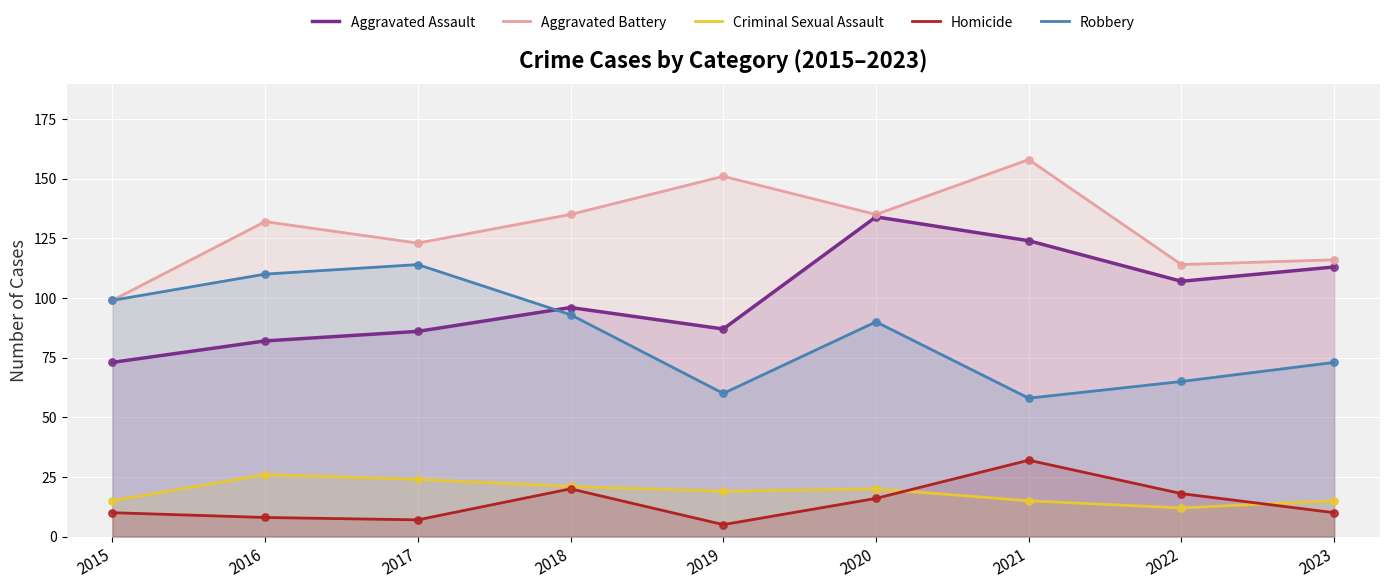

What are all the series names shown in the legend?

Aggravated Assault, Aggravated Battery, Criminal Sexual Assault, Homicide, Robbery